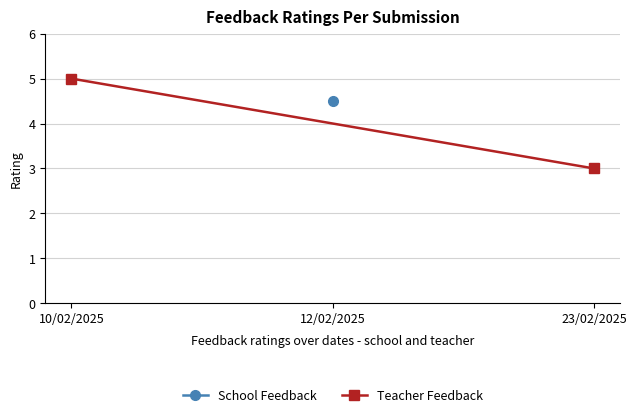

Which label corresponds to the largest value in the chart?

10/02/2025